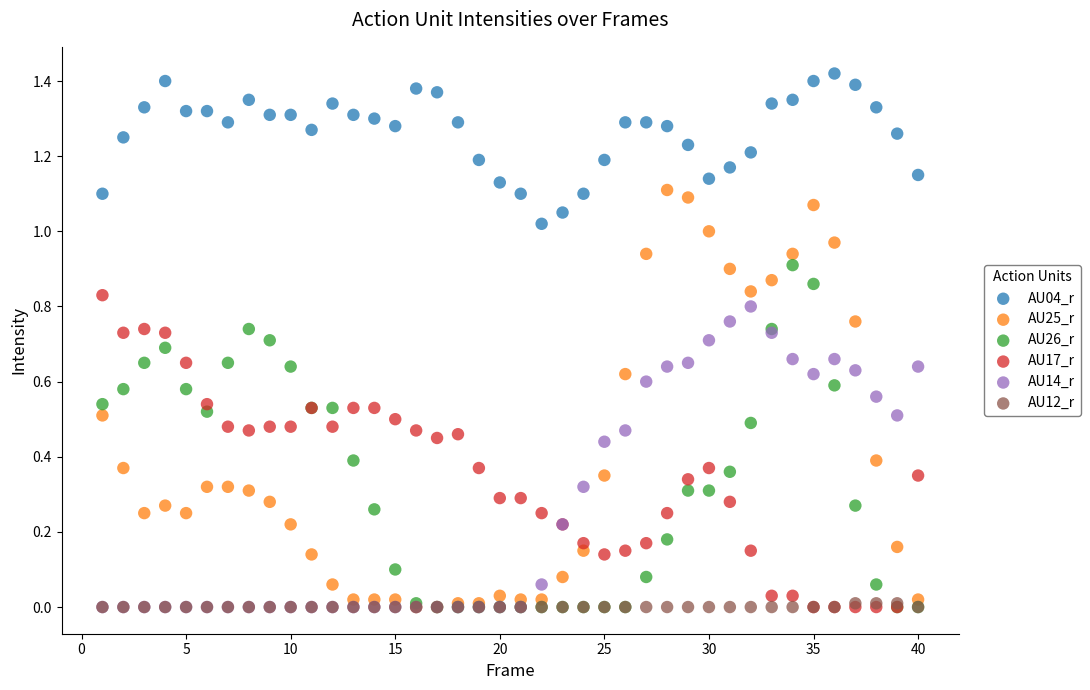

Which series reaches the maximum Y coordinate?

AU04_r